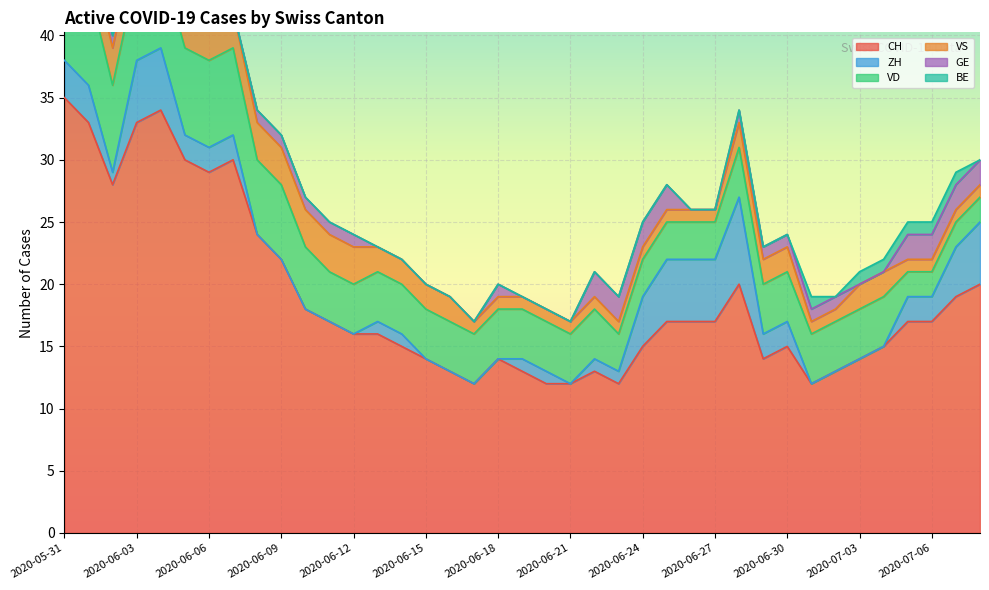

Is it true that ZH equals 4 at 2020-07-04?

False